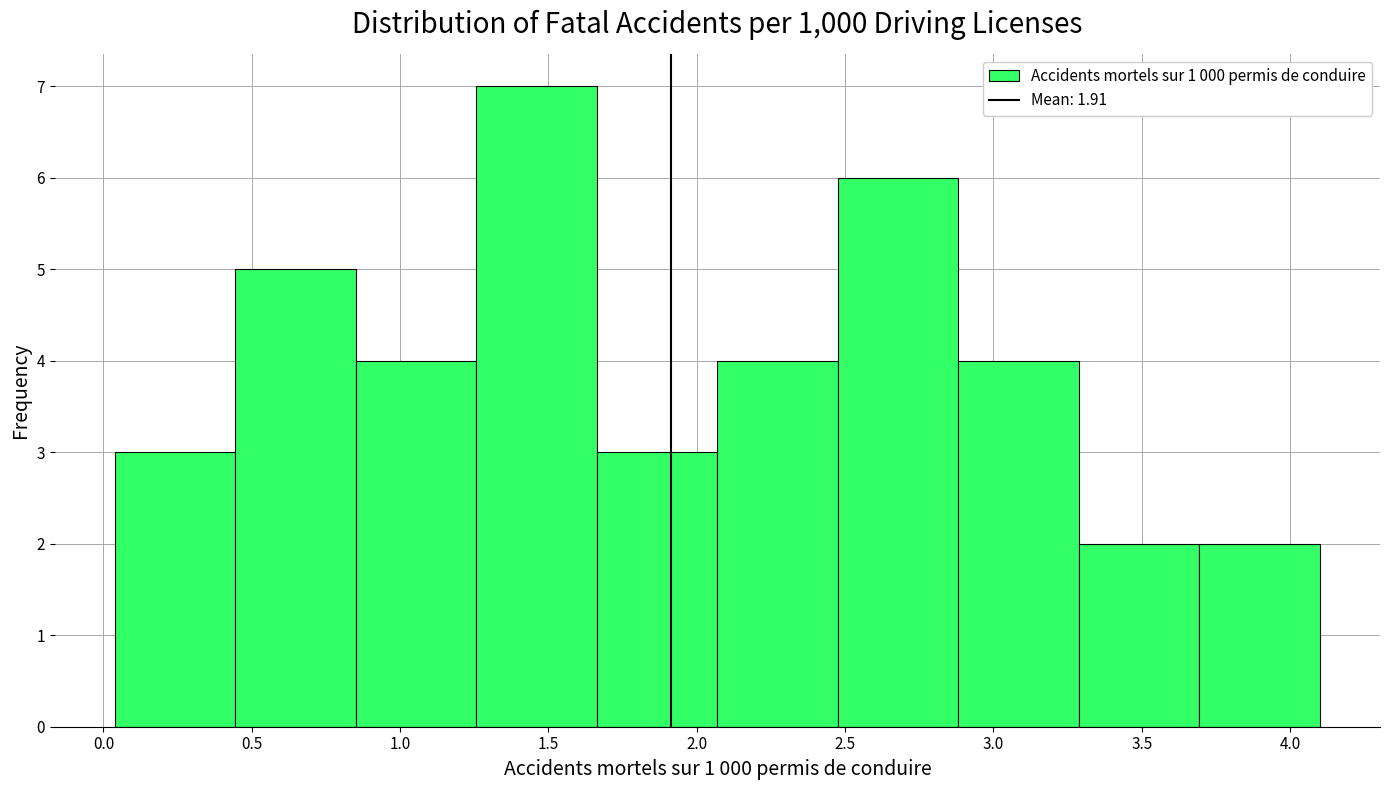

What is the height of the bar covering 3.70 to 4.10 on the x-axis? Neither the bar edges nor the heights are printed on the chart, so give them approximately, as read against the axes.

2